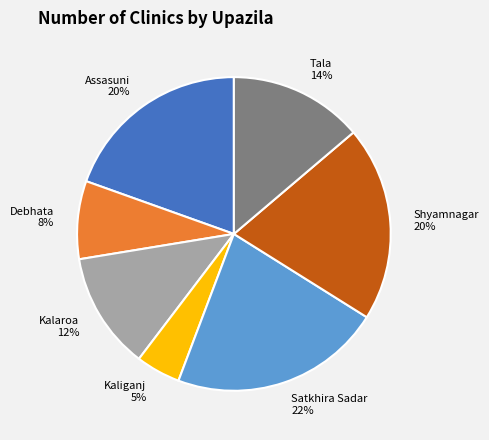

What is the ratio of the value at Tala to the value at Assasuni?

0.7